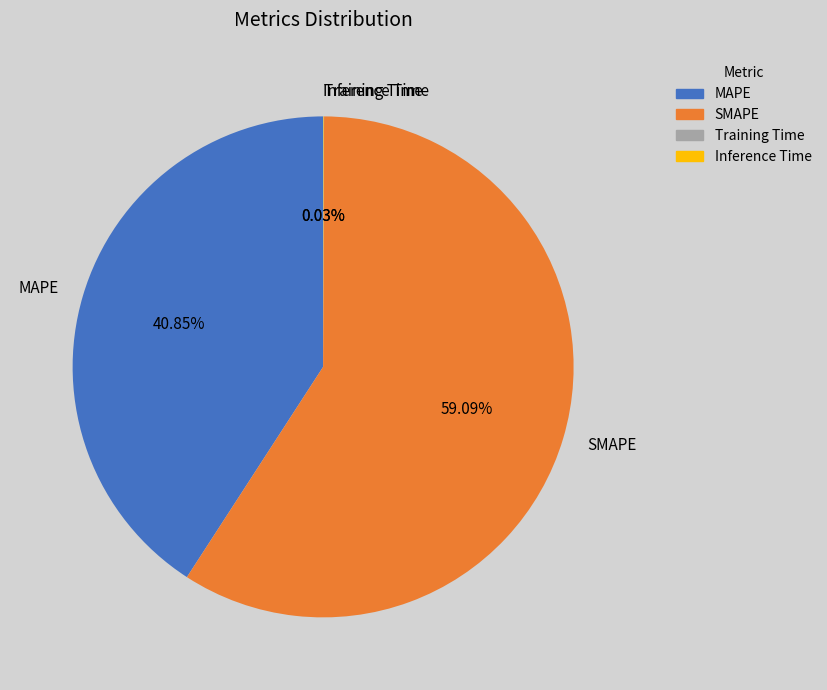

To the nearest percent, what is the combined percentage of MAPE and SMAPE?

100%